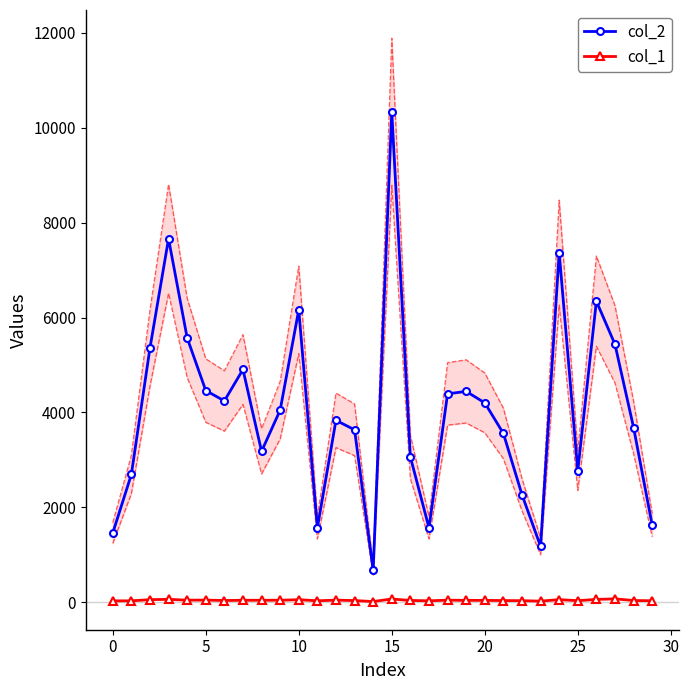

True or false: col_2 and col_1 intersect in this chart.

False